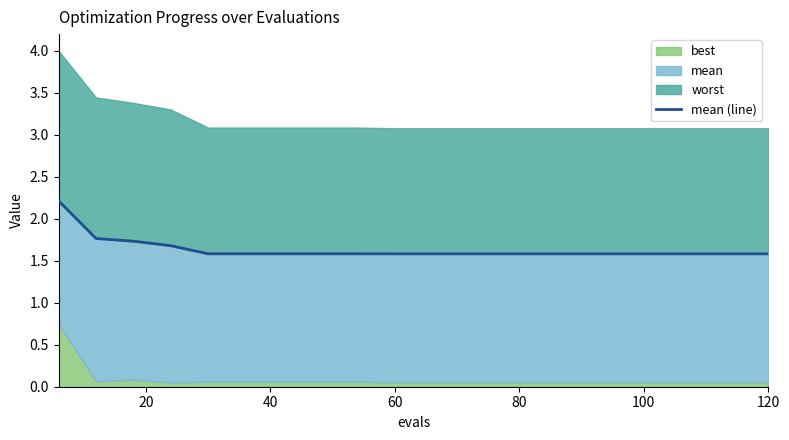

What is the average value?

1.6